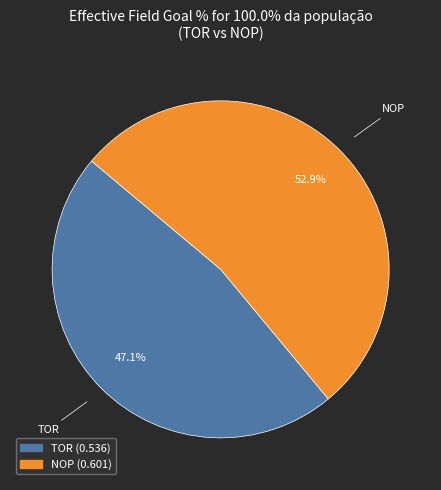

Which slice is the largest?

NOP